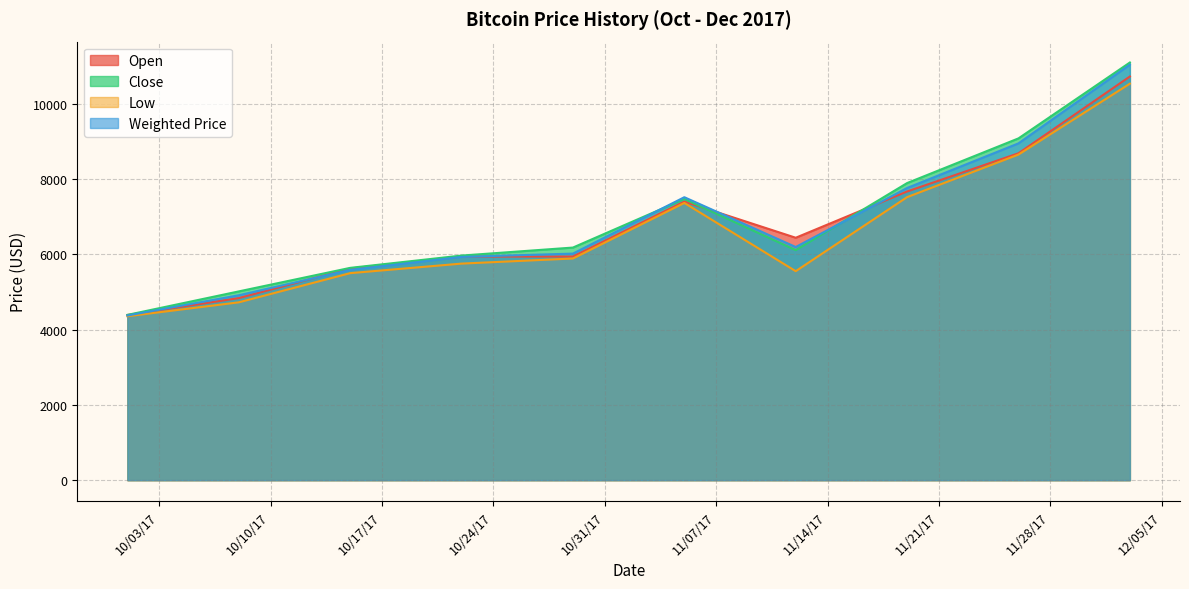

Is the value of Close at 11/12/17 greater than the value of Low at 11/19/17?

No